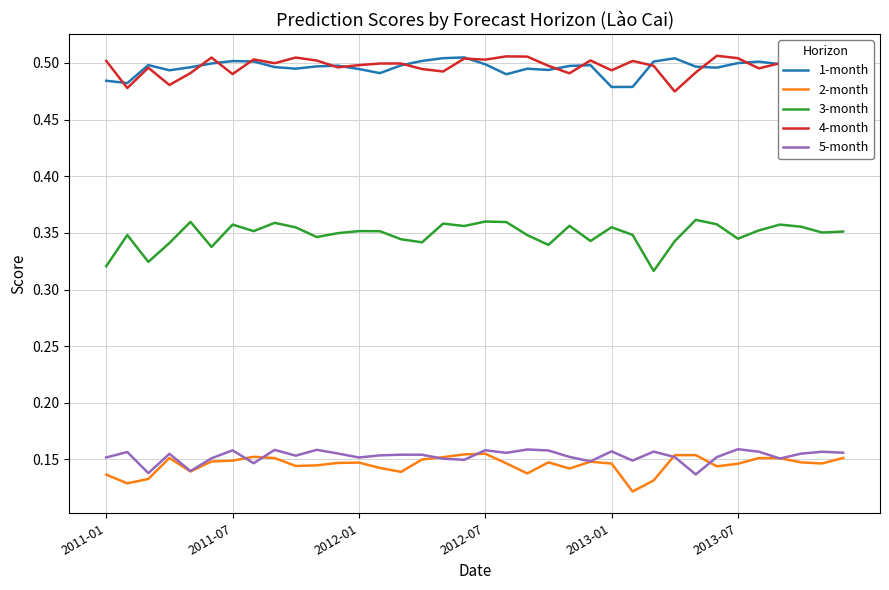

True or false: 3-month and 4-month intersect in this chart.

False